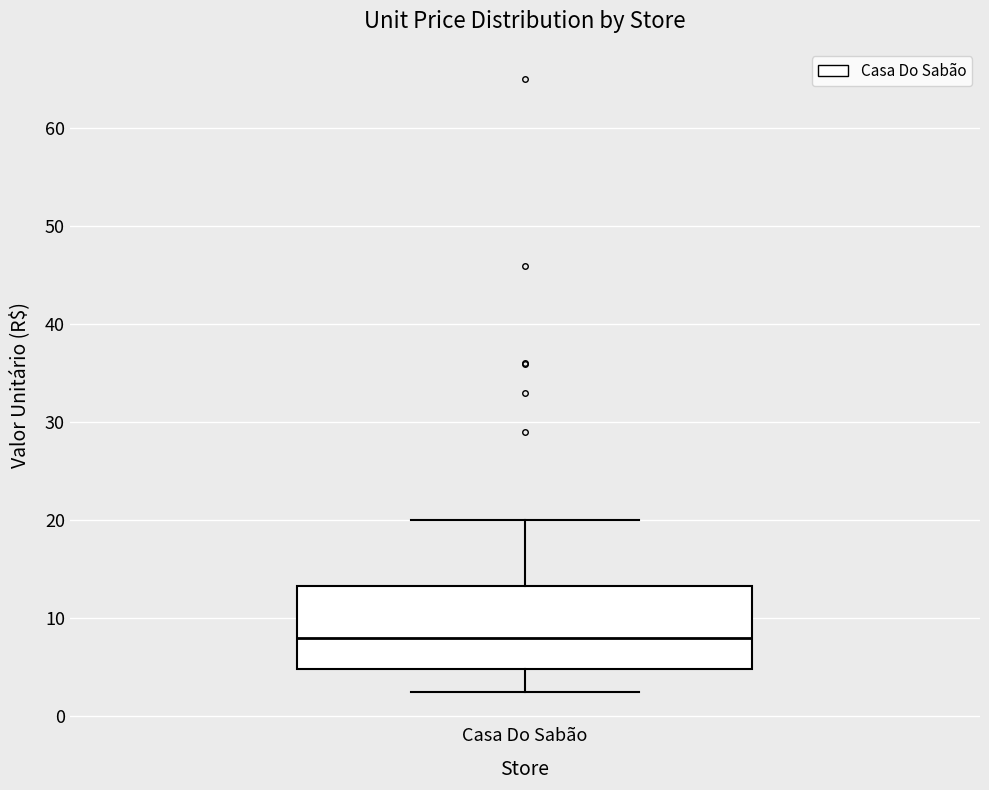

Where does the upper whisker of the box for Casa Do Sabão end on the y-axis? The values are not printed on the chart, so give them approximately, as read against the axis.

20